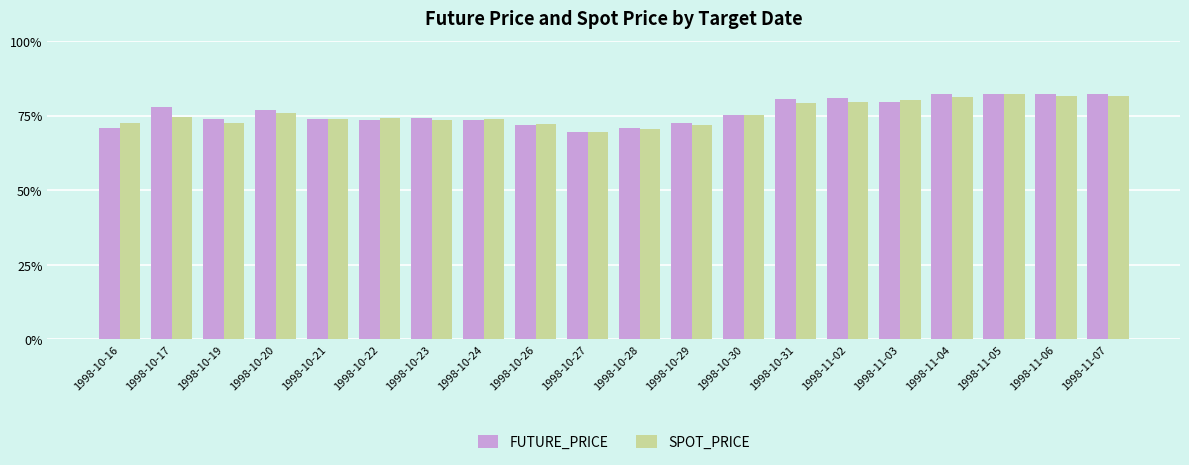

What is the difference between the maximum and minimum values in the SPOT_PRICE series?

7.5